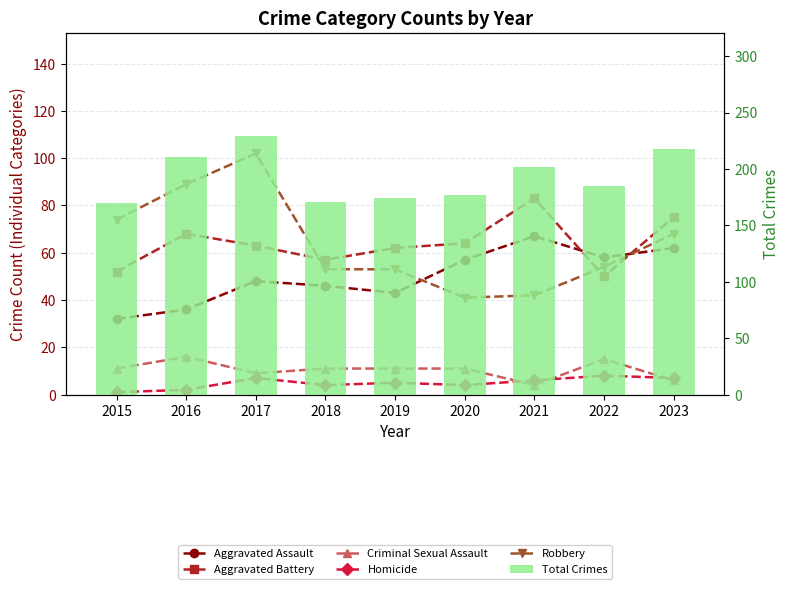

What is the difference between the maximum and second lowest values in the Robbery series?

60